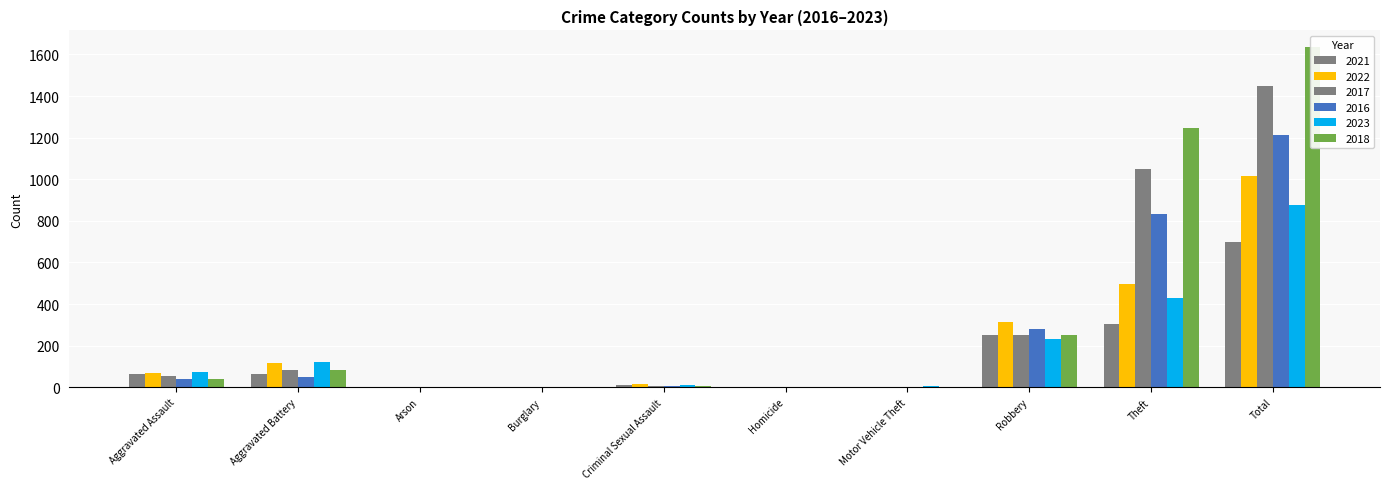

Reading left to right, what are all the values shown in this chart?

2021: 62	64	1	1	9	2	1	253	303	696
2022: 67	115	3	0	15	3	2	316	497	1018
2017: 55	83	0	1	4	1	1	253	1048	1446
2016: 39	51	0	0	5	1	2	281	834	1213
2023: 73	121	0	0	13	2	6	233	430	878
2018: 42	84	1	0	5	1	0	253	1248	1634